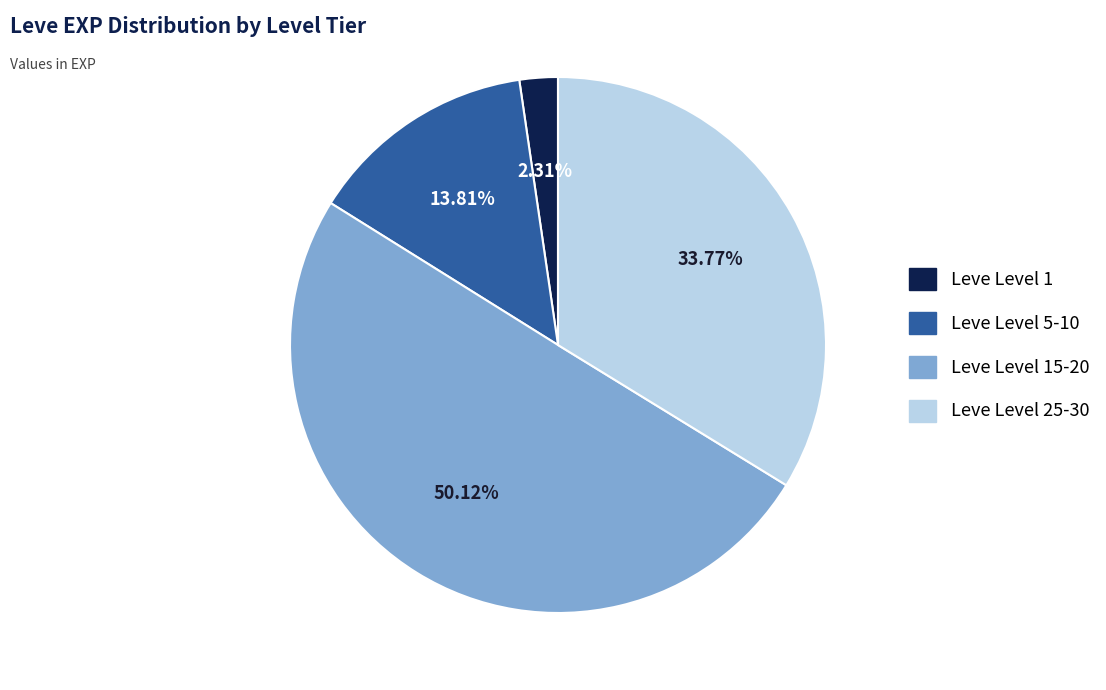

Between Leve Level 15-20 and Leve Level 25-30, which is larger?

Leve Level 15-20